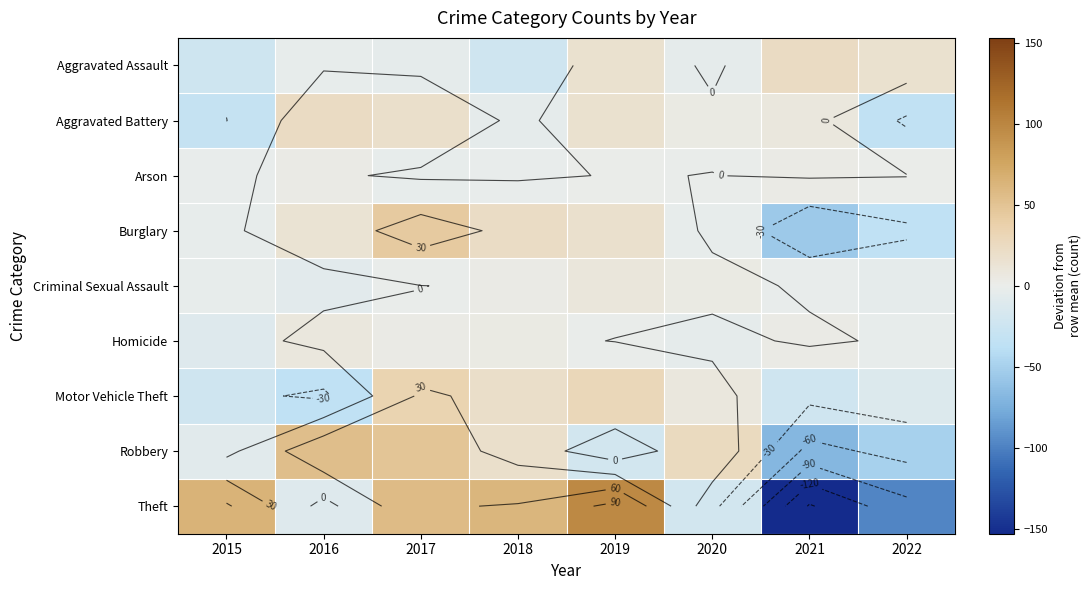

Which series has the largest range (max minus min)?

Theft